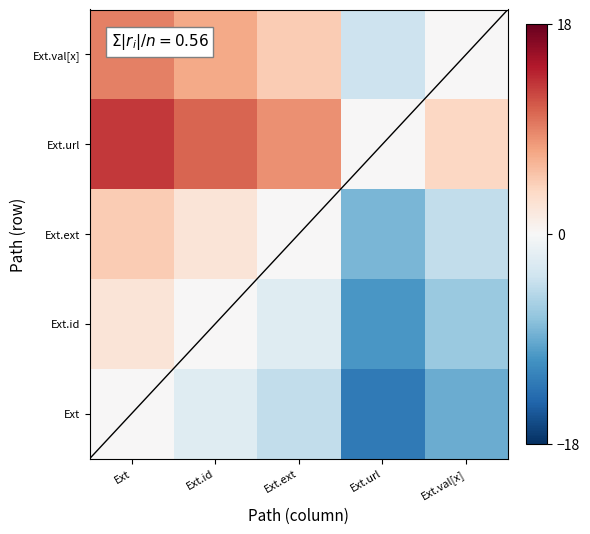

What is the spread (max minus min) of values at Ext.ext?

12.8